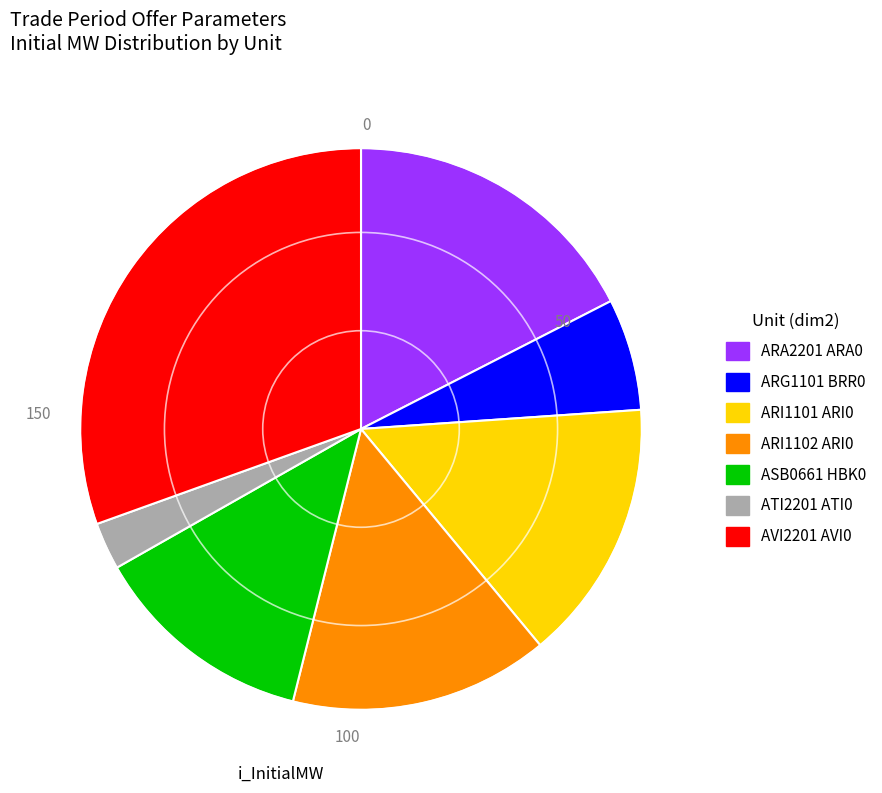

Does any single category account for the majority?

No